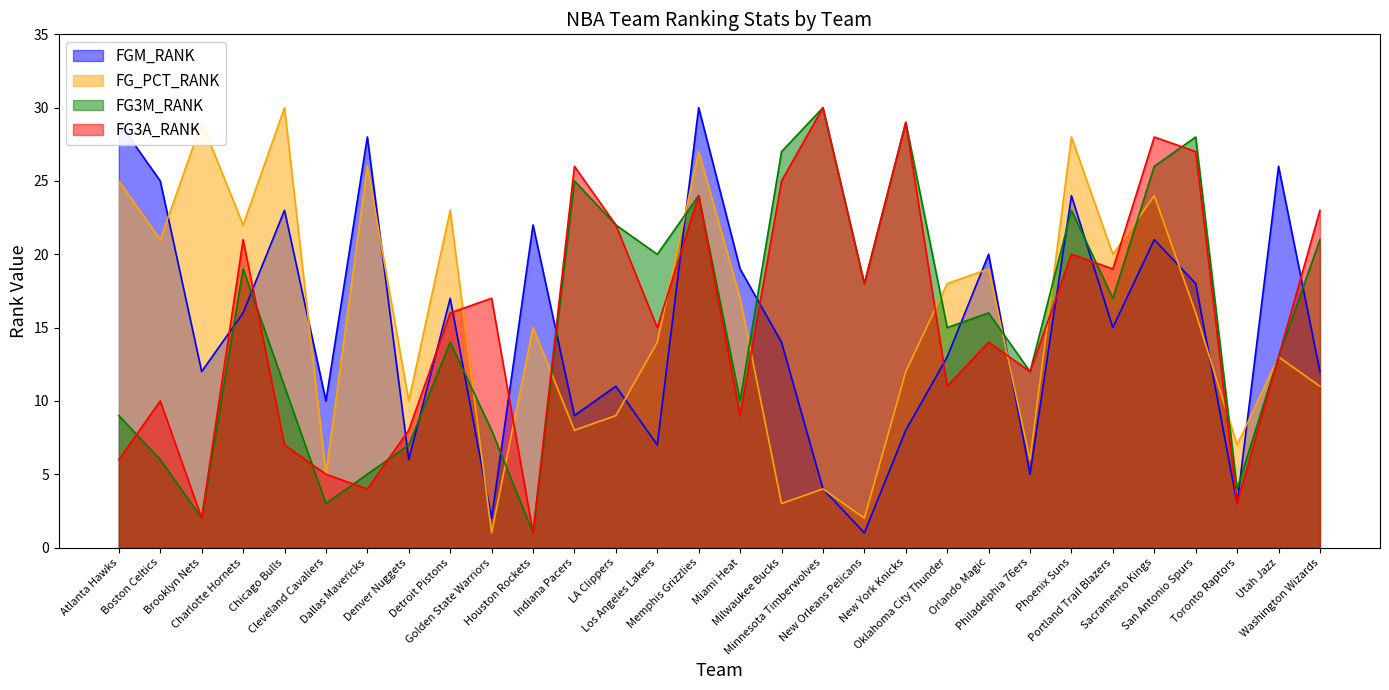

The value of FG3M_RANK at San Antonio Spurs is 40. True or false?

False